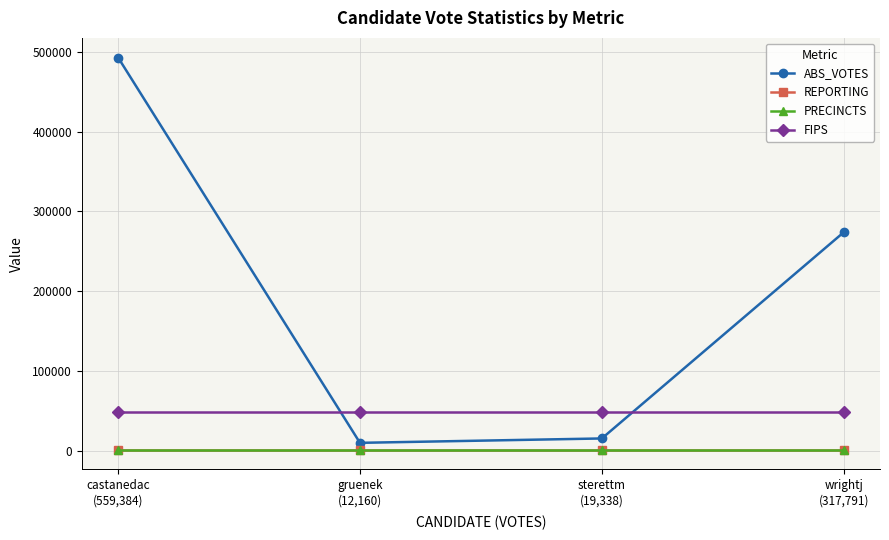

What is the label of the 1st point from the left?

castanedac
(559,384)